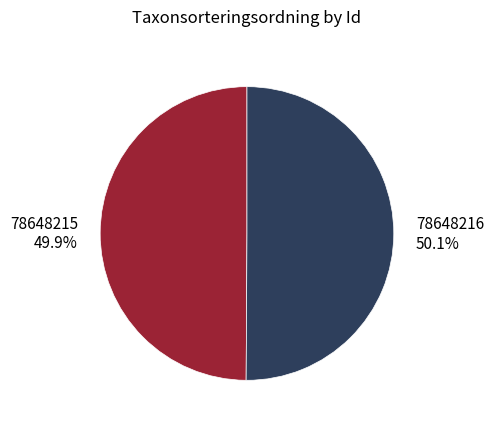

Is there any slice that represents more than half of the pie?

Yes